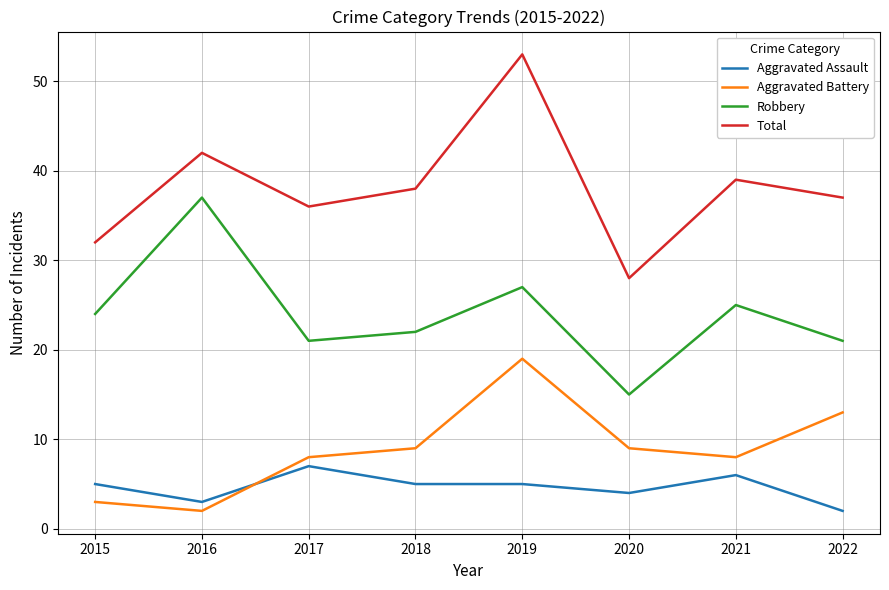

What is the total value across all series at 2022?

73